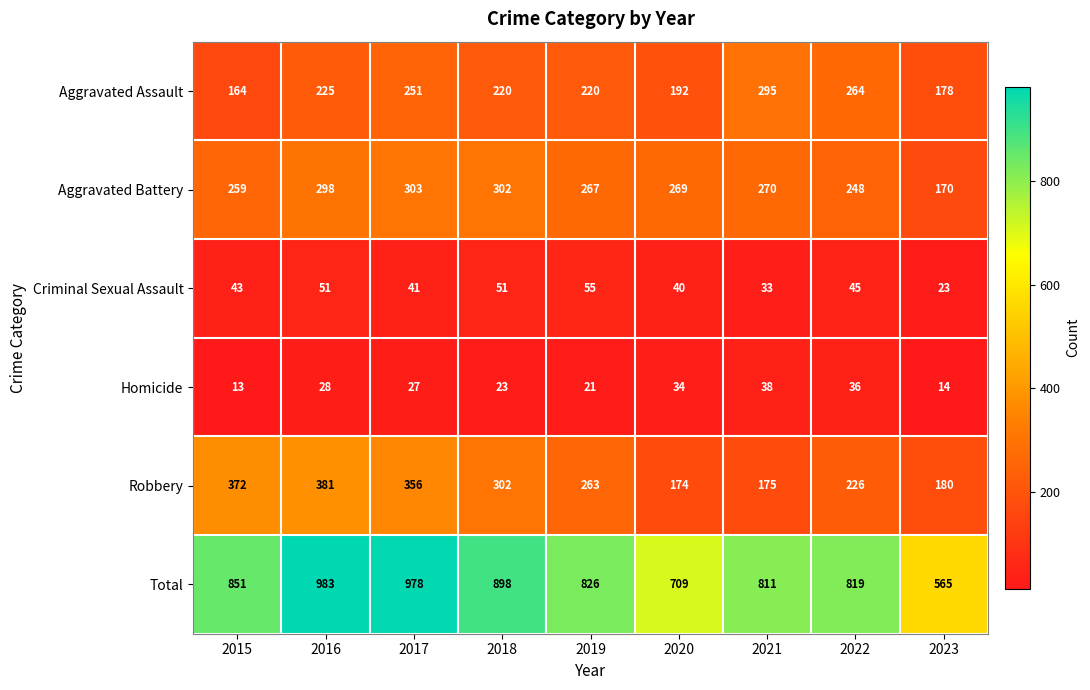

At which label is Aggravated Battery closest to 236?

2022